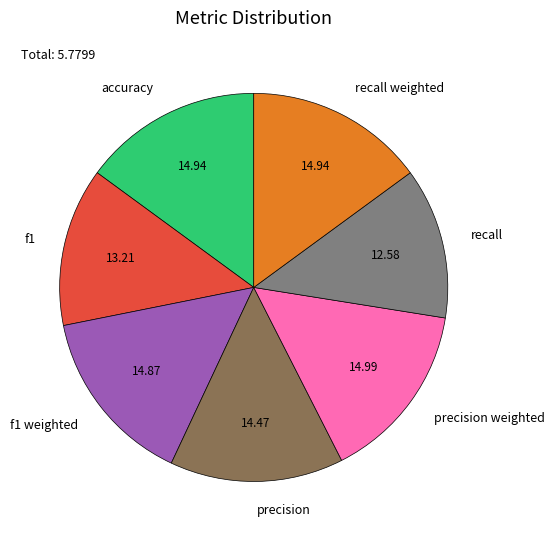

What is the smallest slice in the pie chart?

recall